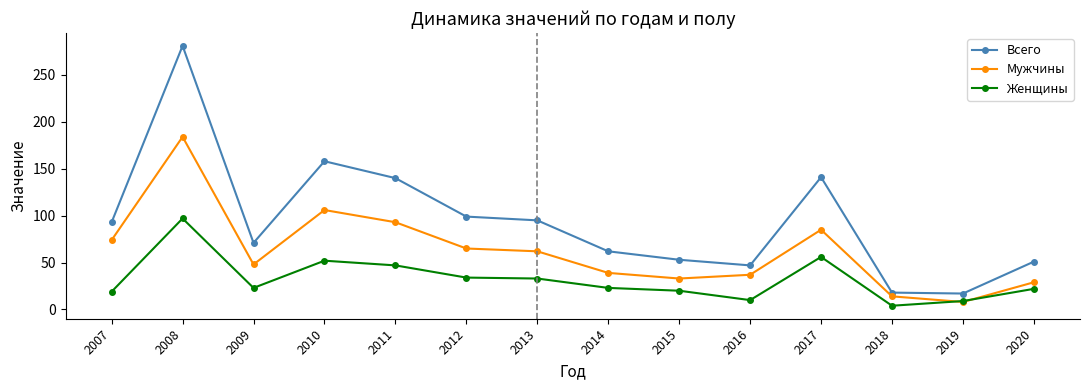

Which category has the lowest value in the Мужчины series?

2019